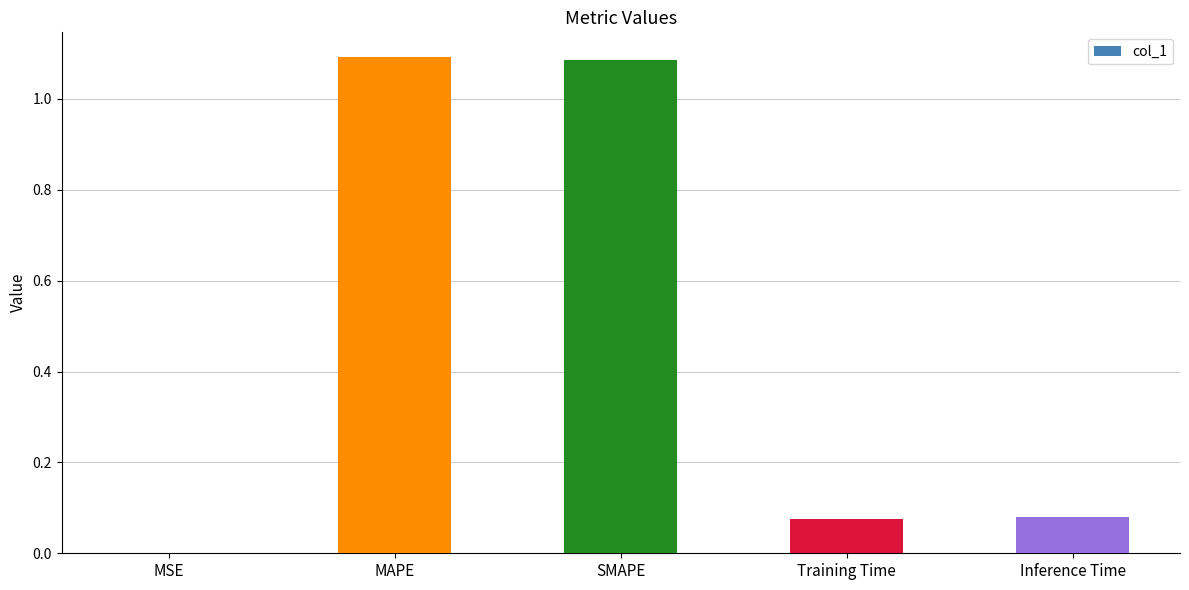

Between SMAPE and Training Time, which is larger?

SMAPE